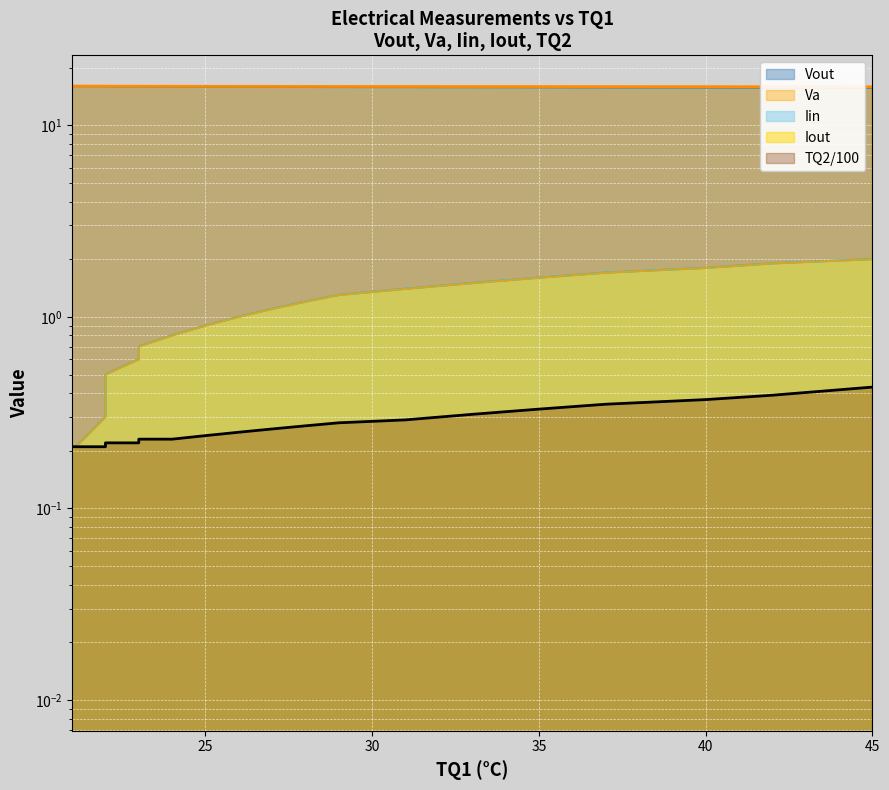

How many categories are shown in the chart?

29